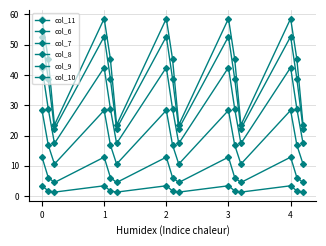

Does the chart have visible grid lines?

Yes